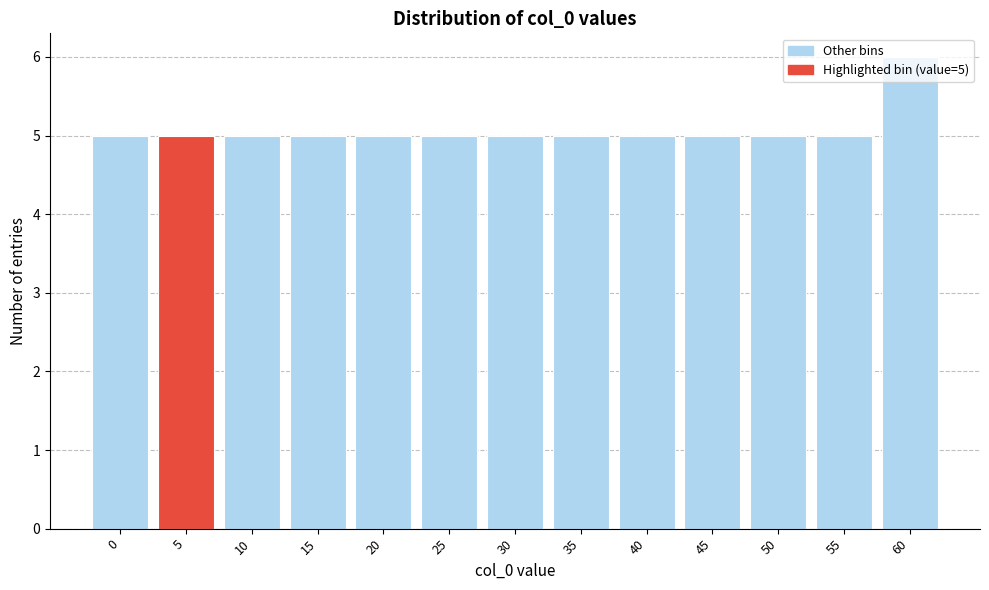

Approximately how many times larger is the value at 55 compared to 50?

1.0